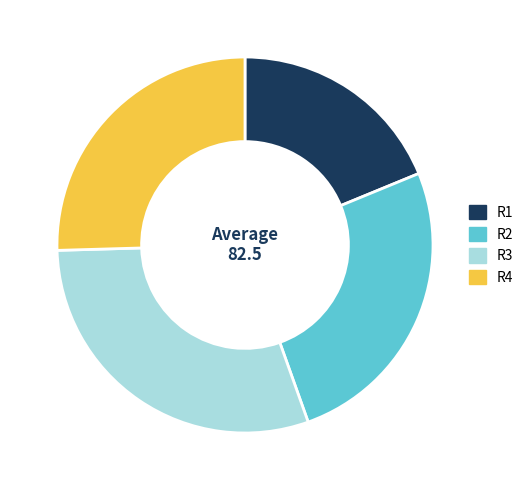

Between R2 and R1, which is larger?

R2